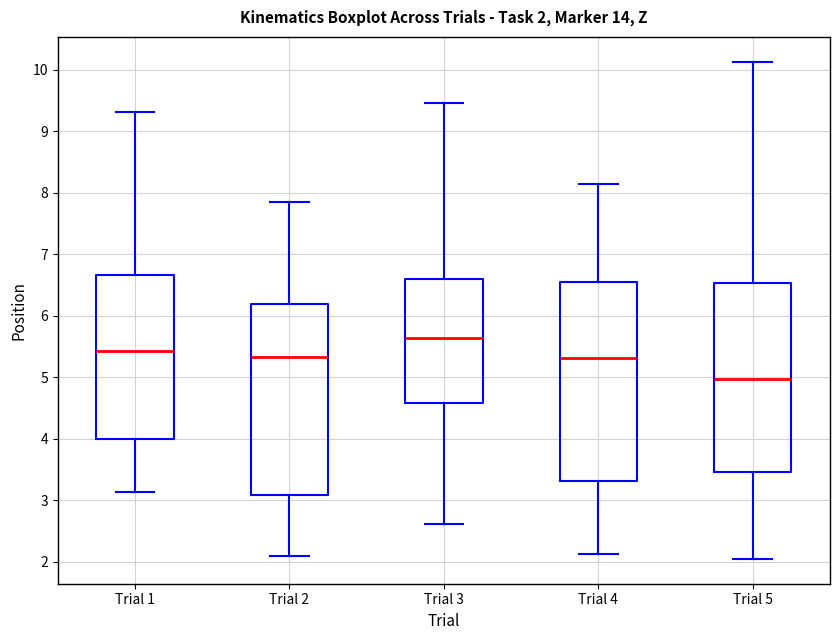

Which box's median line is the lowest?

Trial 5